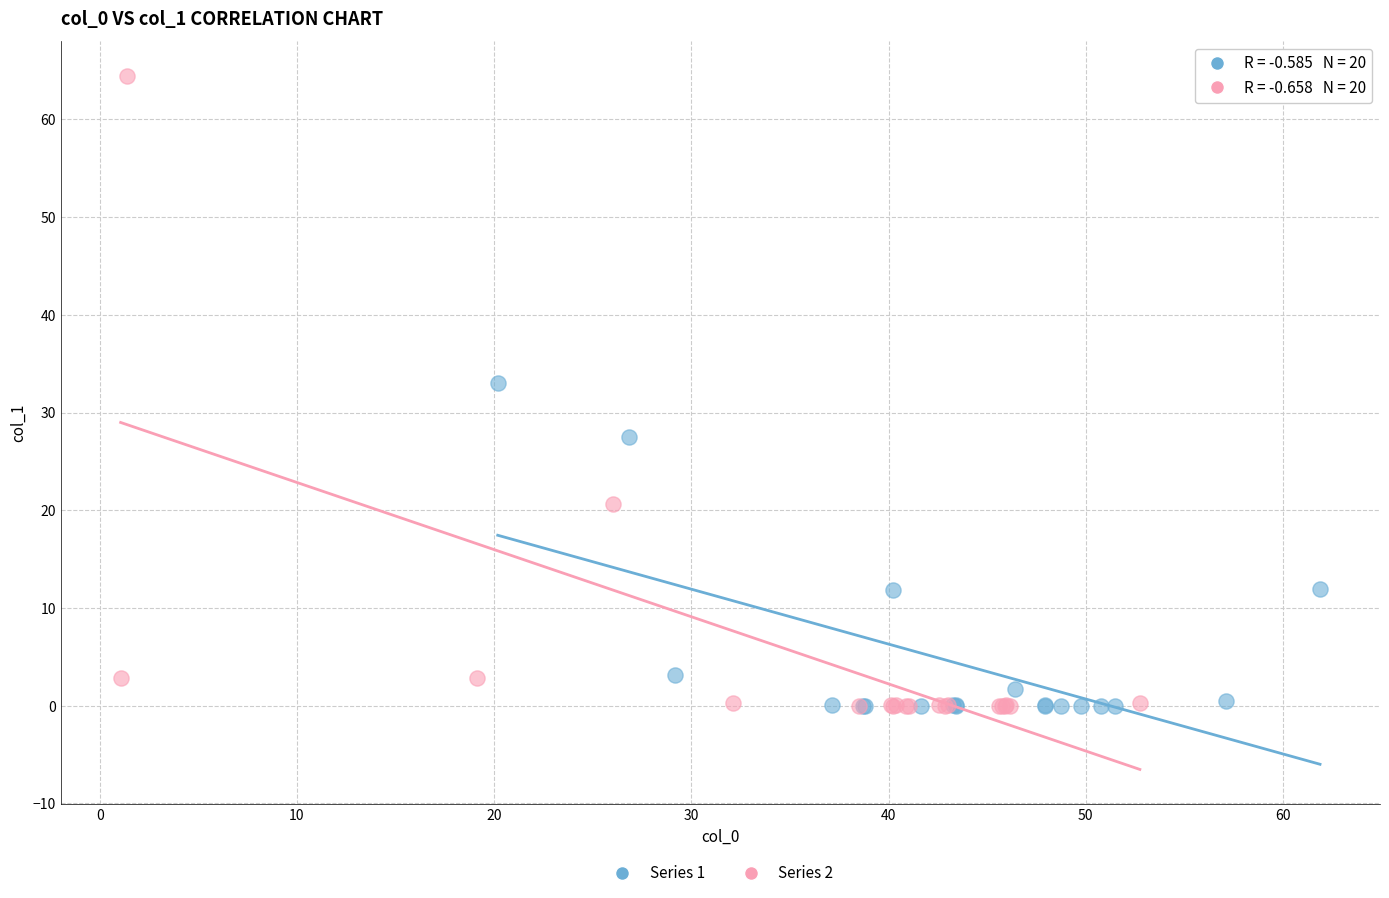

Which series contains the highest Y value?

Series 2